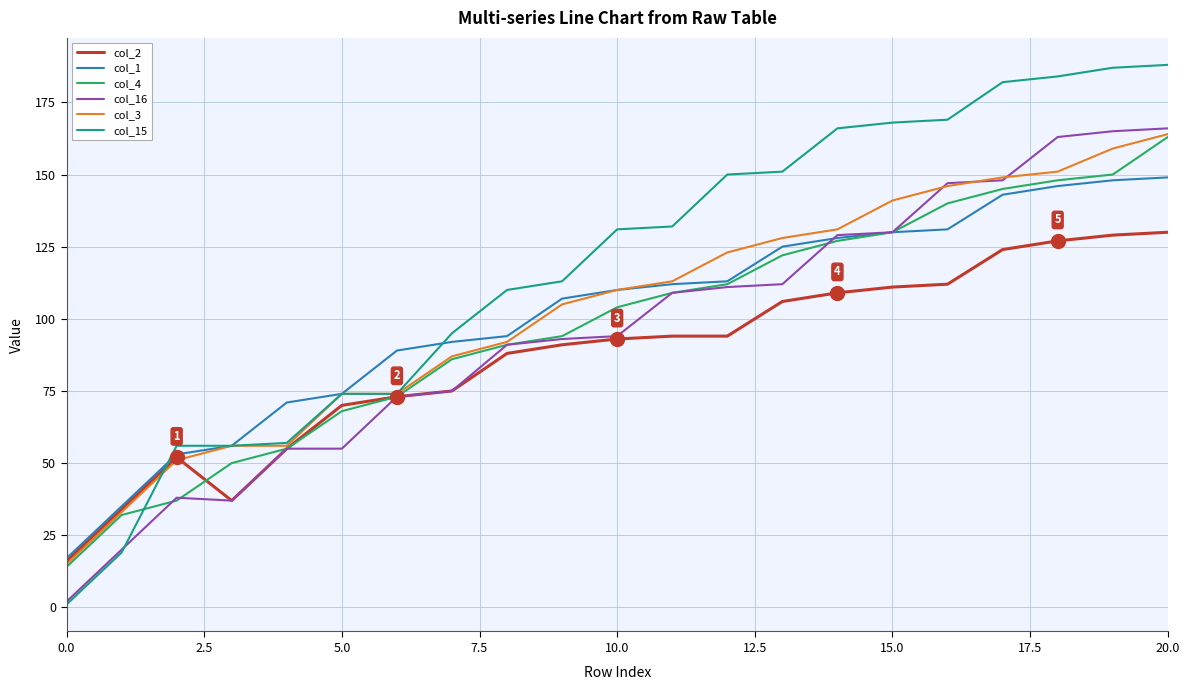

Which series has the largest total across all categories?

col_15